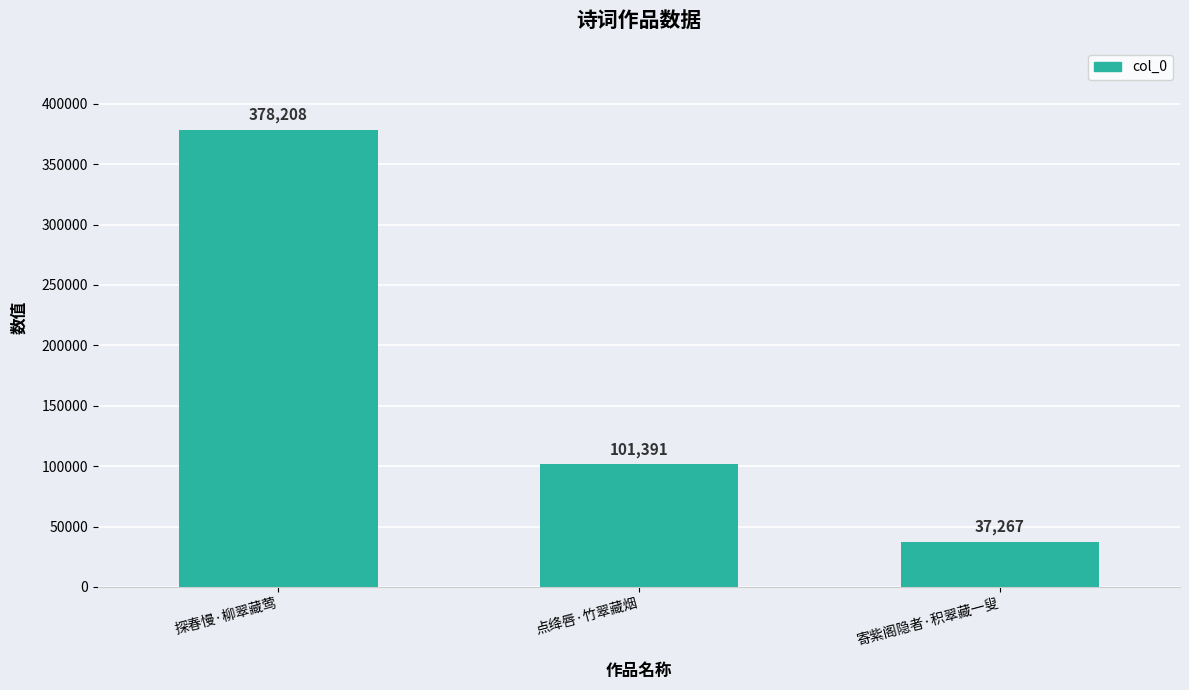

What is the change in value from 点绛唇·竹翠藏烟 to 寄紫阁隐者·积翠藏一叟?

-64124